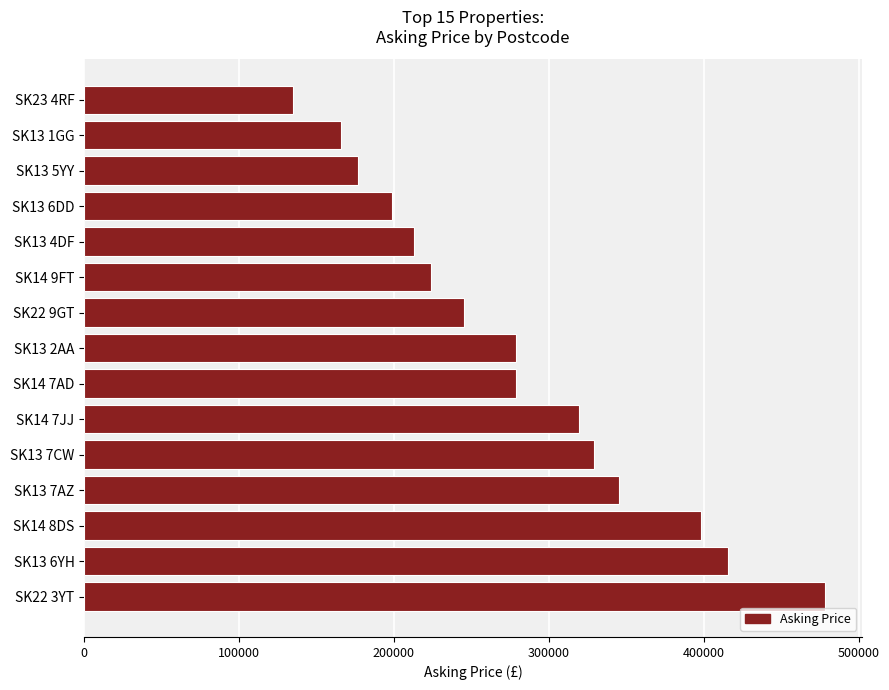

The value at SK23 4RF is 181267. True or false?

False